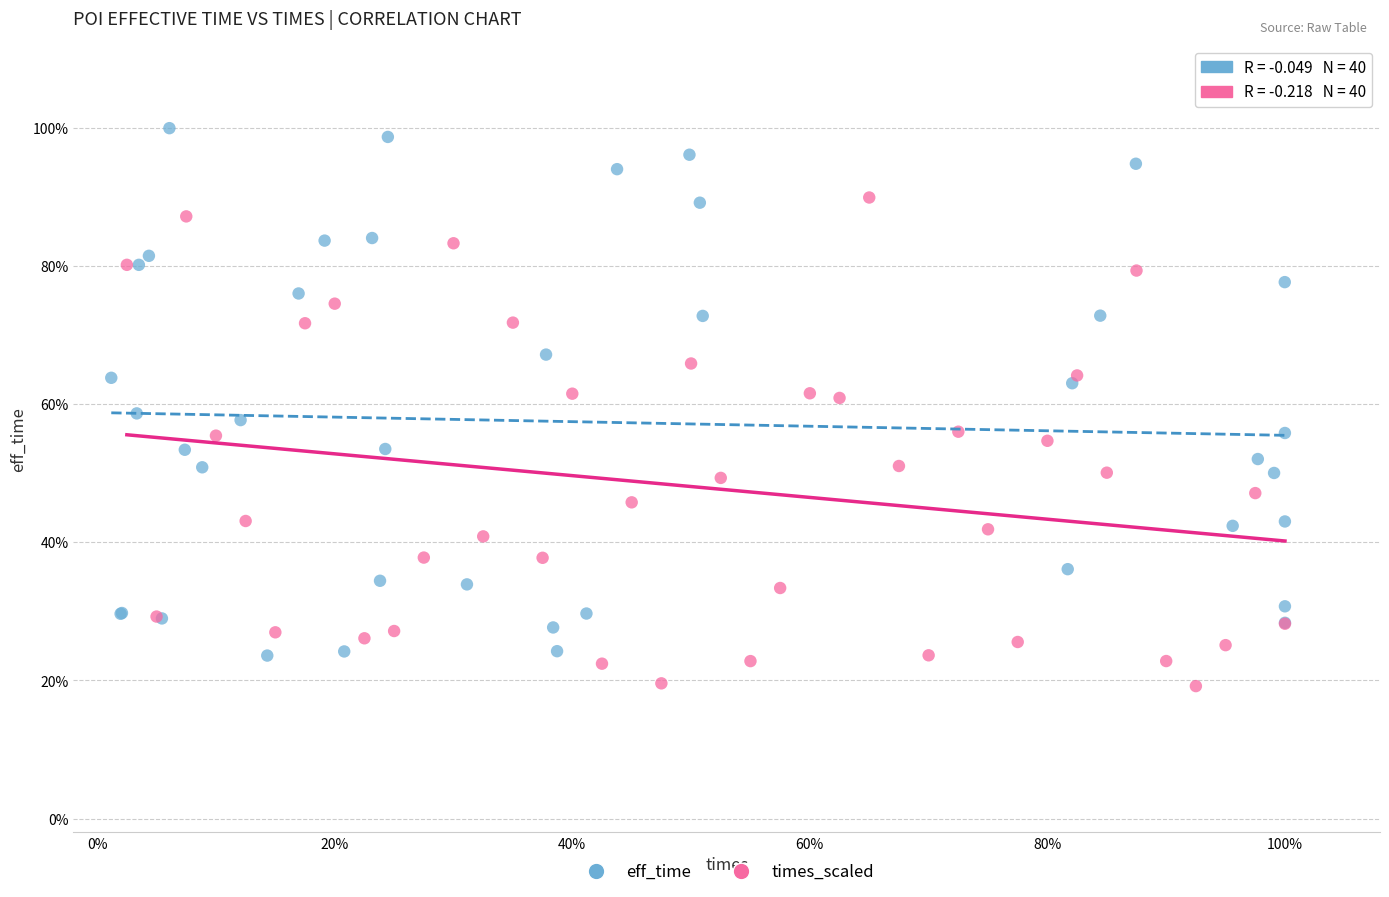

What are all the series names shown in the legend?

eff_time, times_scaled